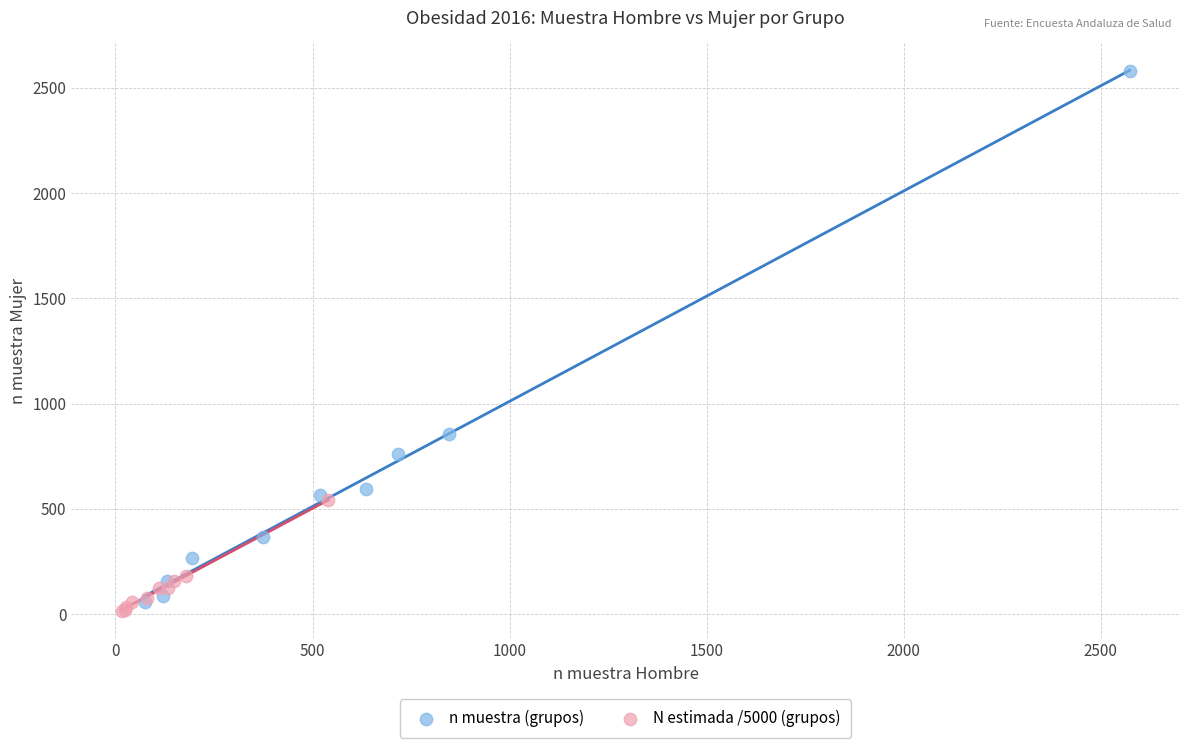

Which series has the widest spread of Y values?

n muestra (grupos)